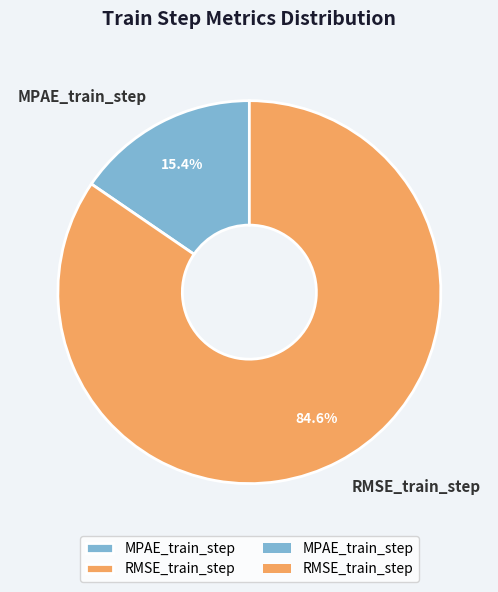

Which has a higher value, MPAE_train_step or RMSE_train_step?

RMSE_train_step